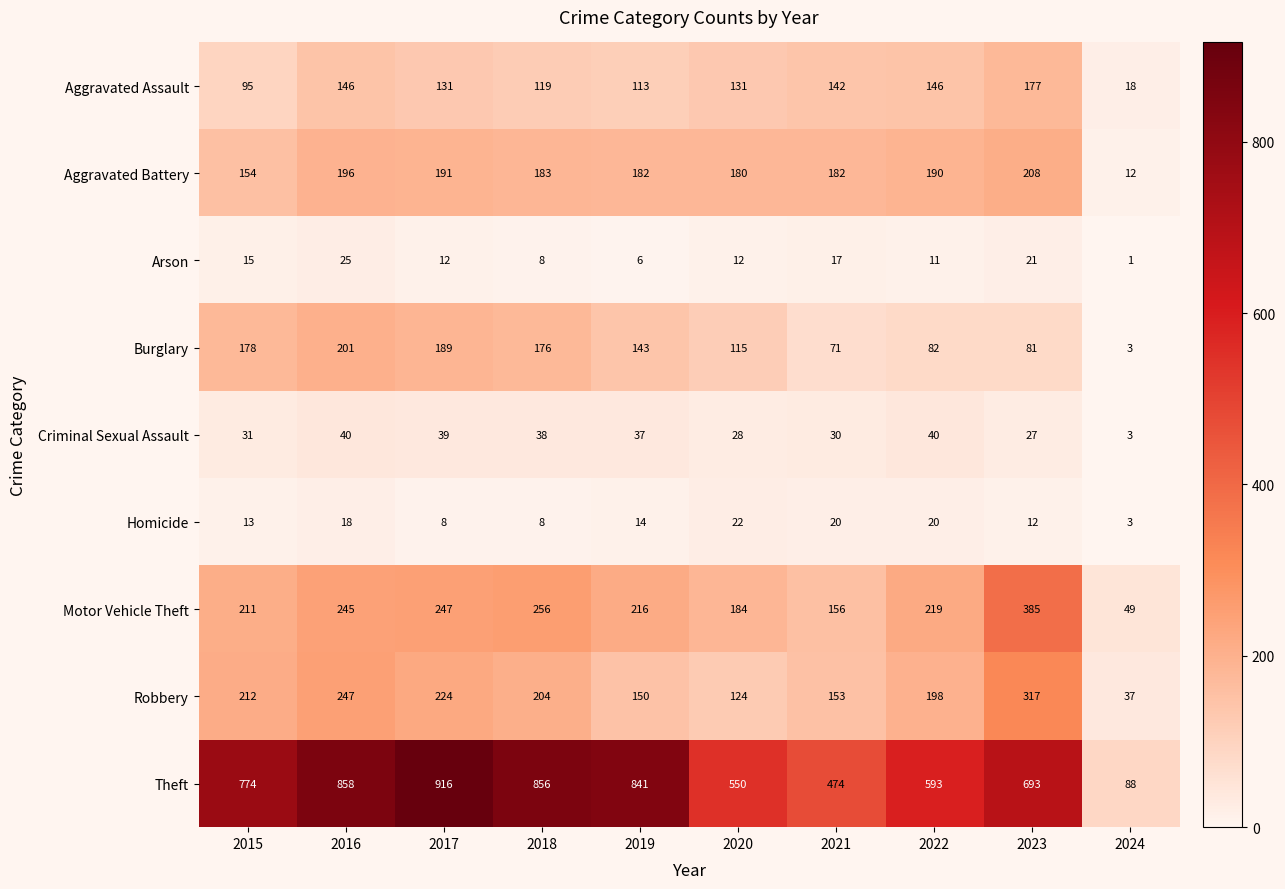

What is the spread (max minus min) of values at 2024?

87